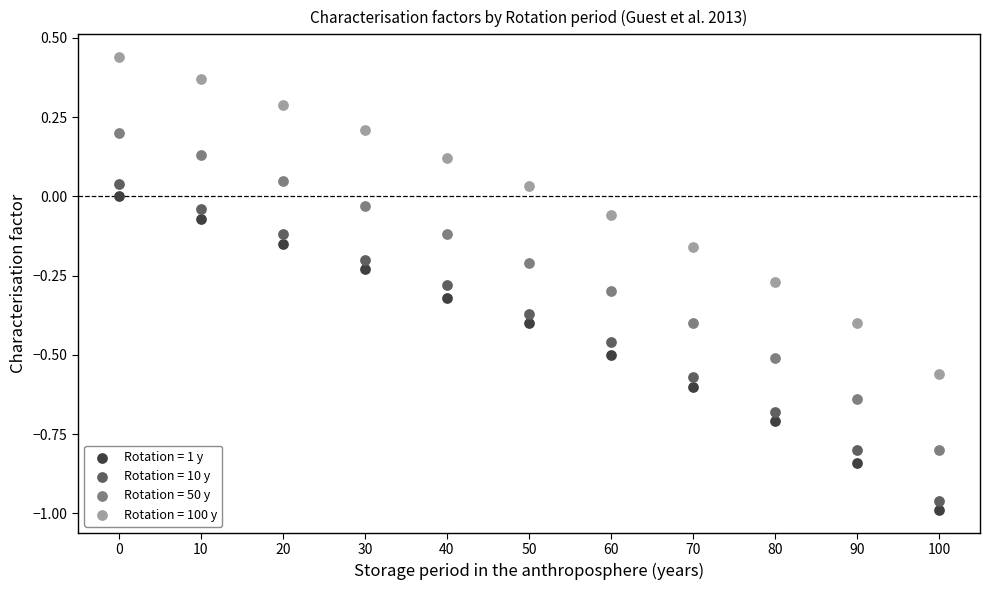

Which series reaches the maximum Y coordinate?

Rotation = 100 y